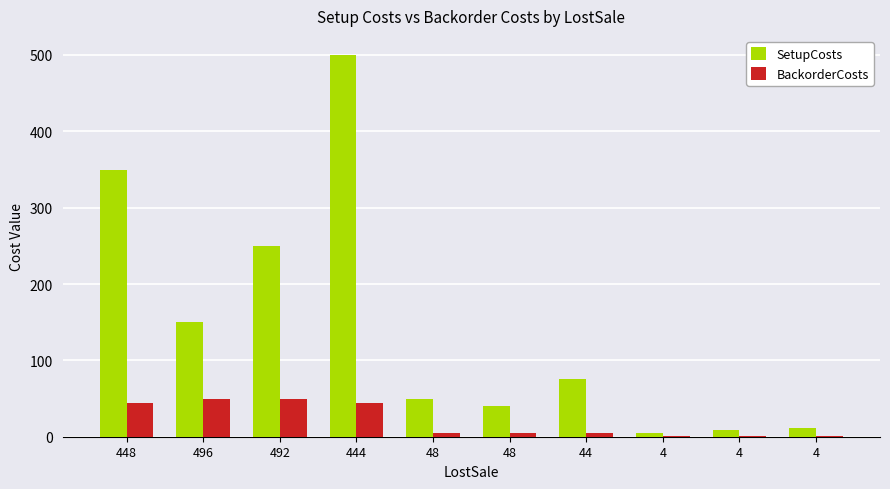

Count the number of categories in the chart.

10